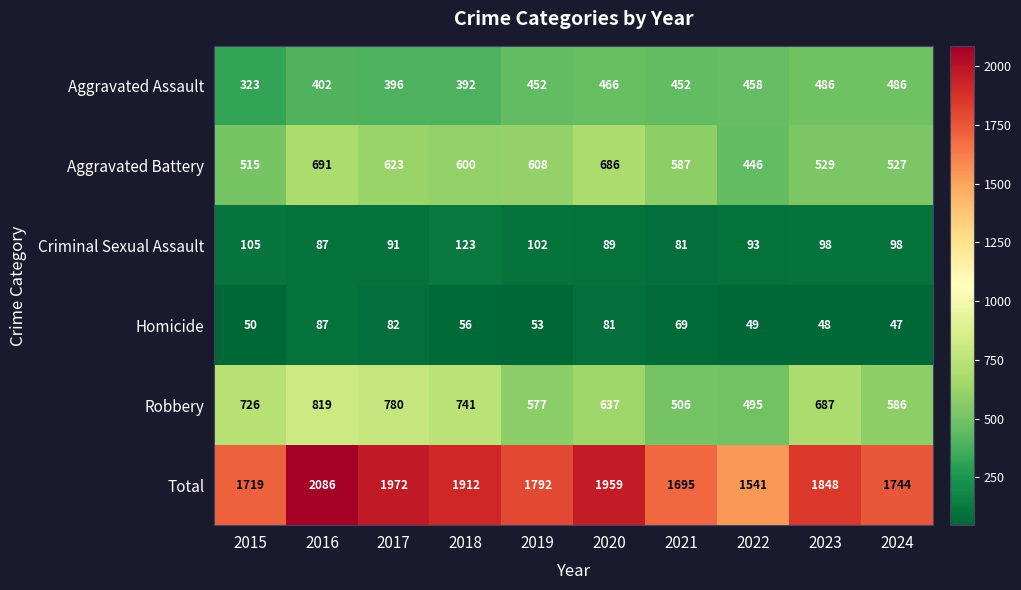

What is the difference between the maximum and minimum values in the Aggravated Assault series?

163